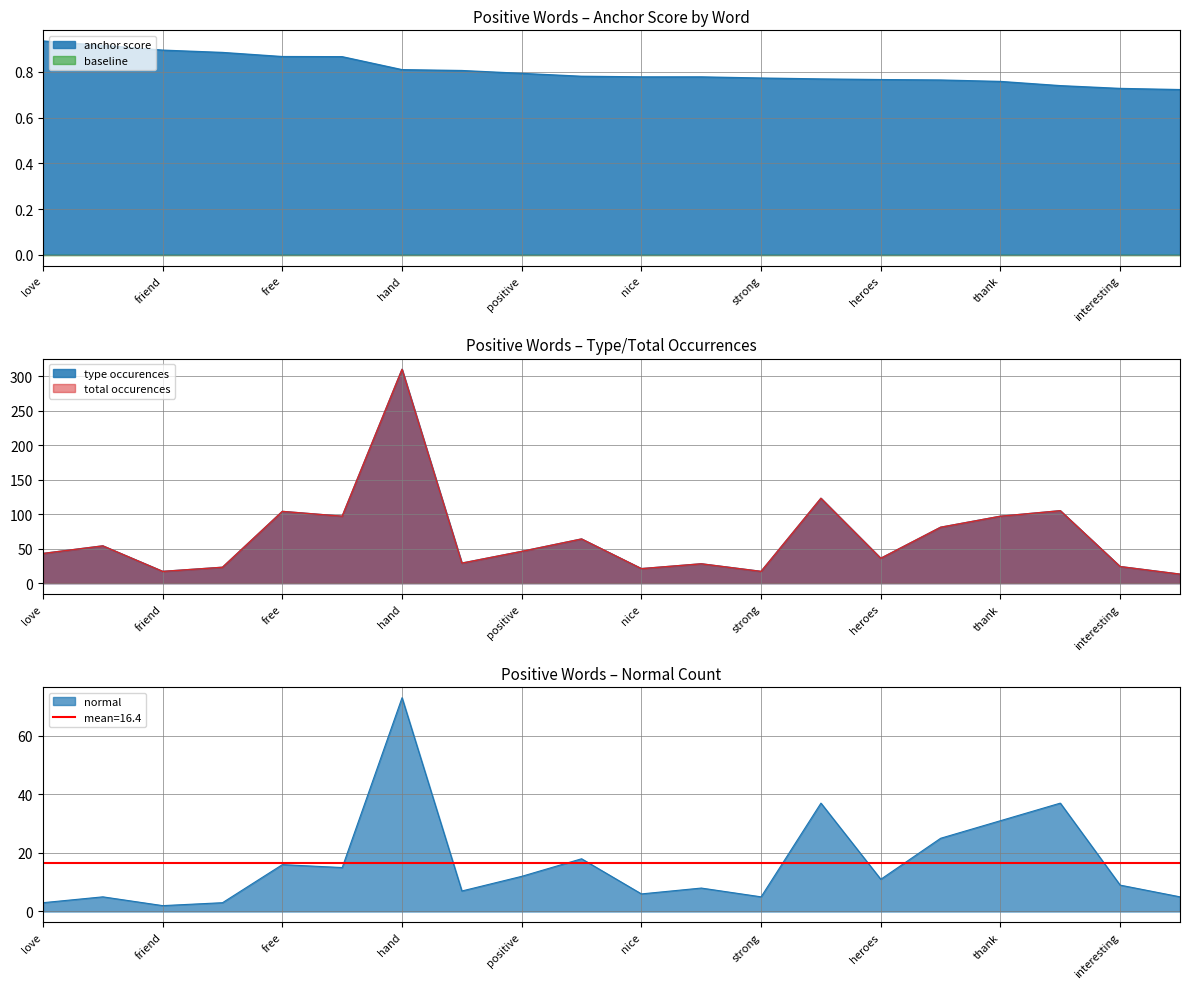

True or false: type occurences and anchor score cross at least once.

False